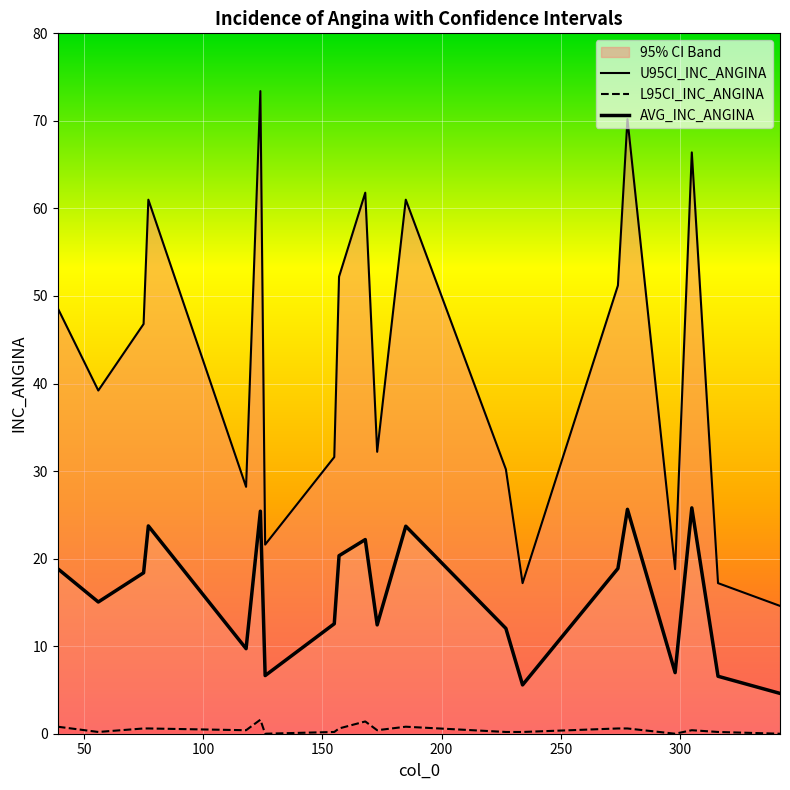

Is the value of L95CI_INC_ANGINA at 15 greater than the value of U95CI_INC_ANGINA at 50?

No